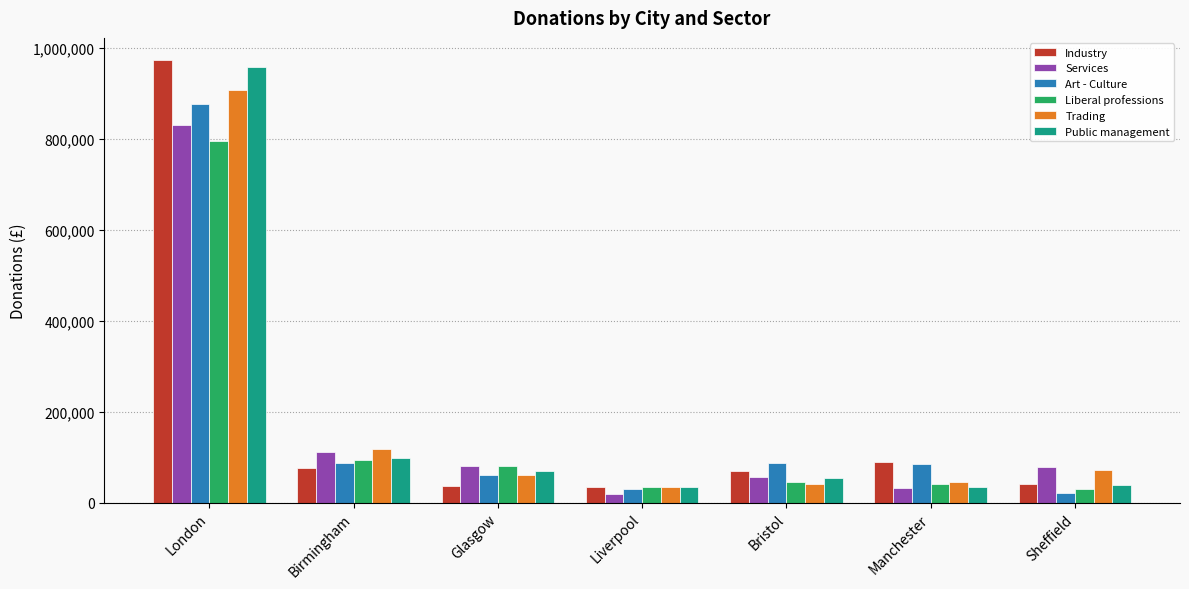

What is the value of the Industry bar at the 5th from the left?

69320